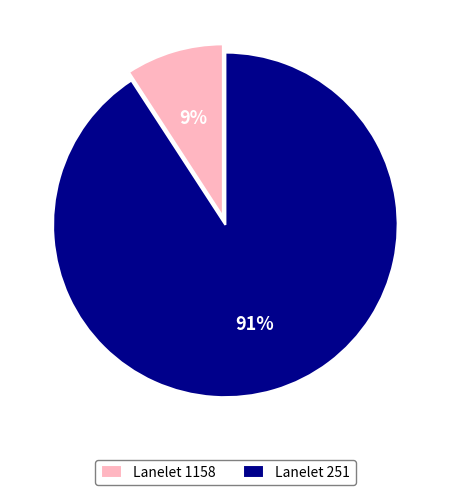

True or false: Lanelet 251 accounts for 78% of the total.

False